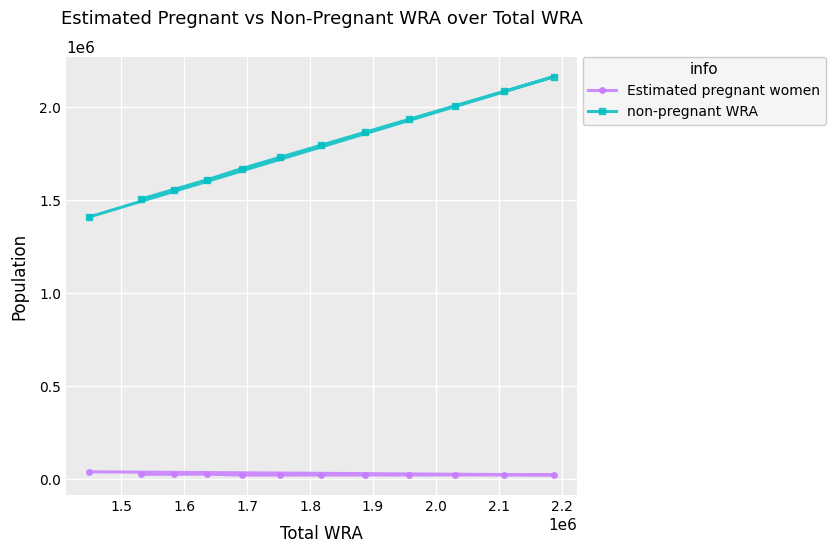

How many data points in non-pregnant WRA are above 1795911?

6